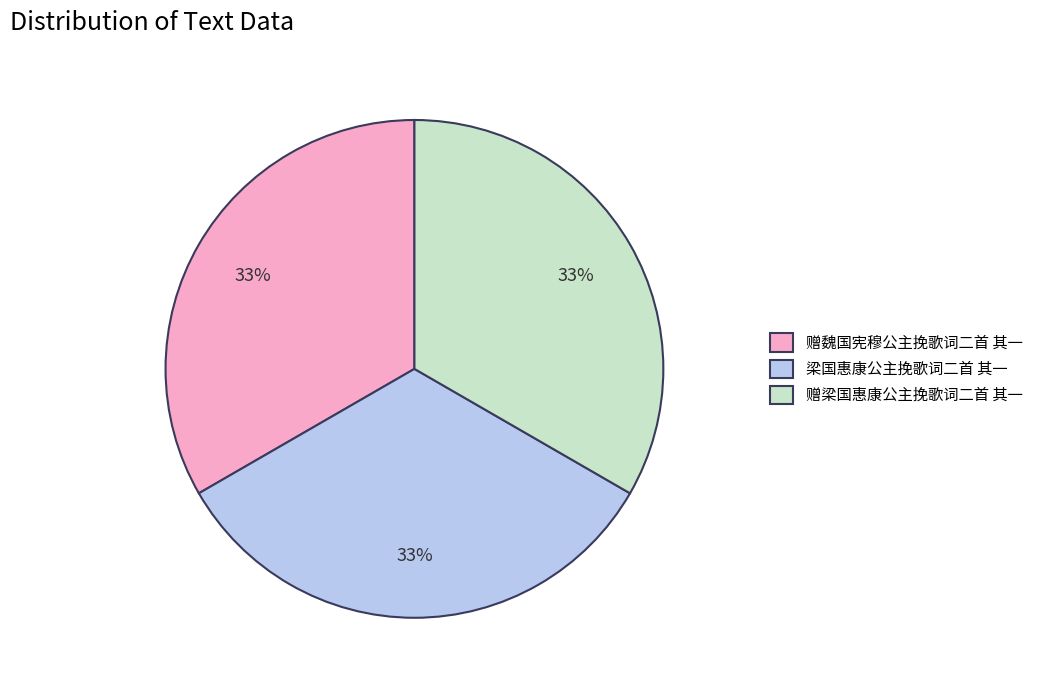

Approximately how many times larger is the value at 赠魏国宪穆公主挽歌词二首 其一 compared to 赠梁国惠康公主挽歌词二首 其一?

1.0